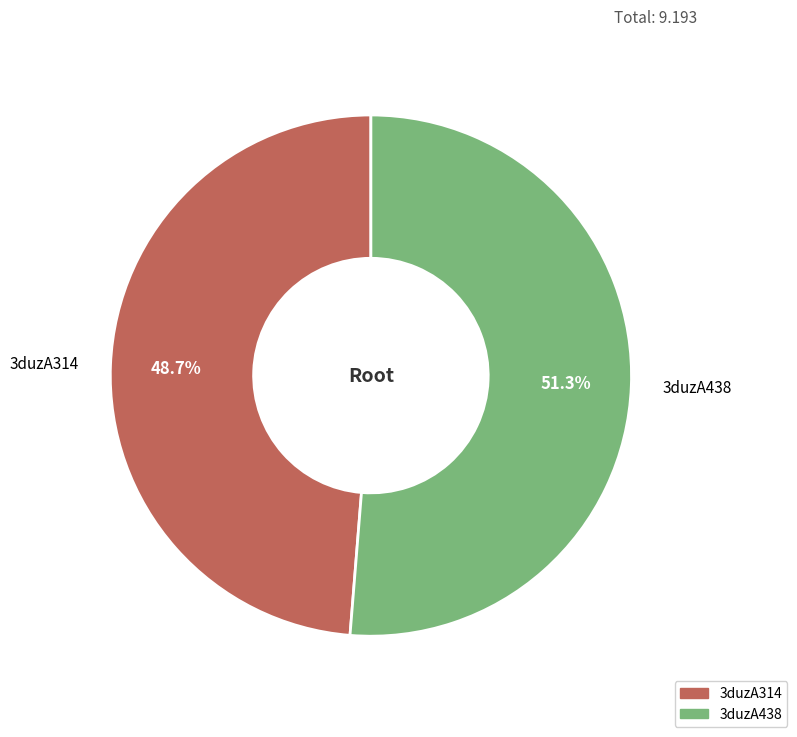

Is there any slice that represents more than half of the pie?

Yes